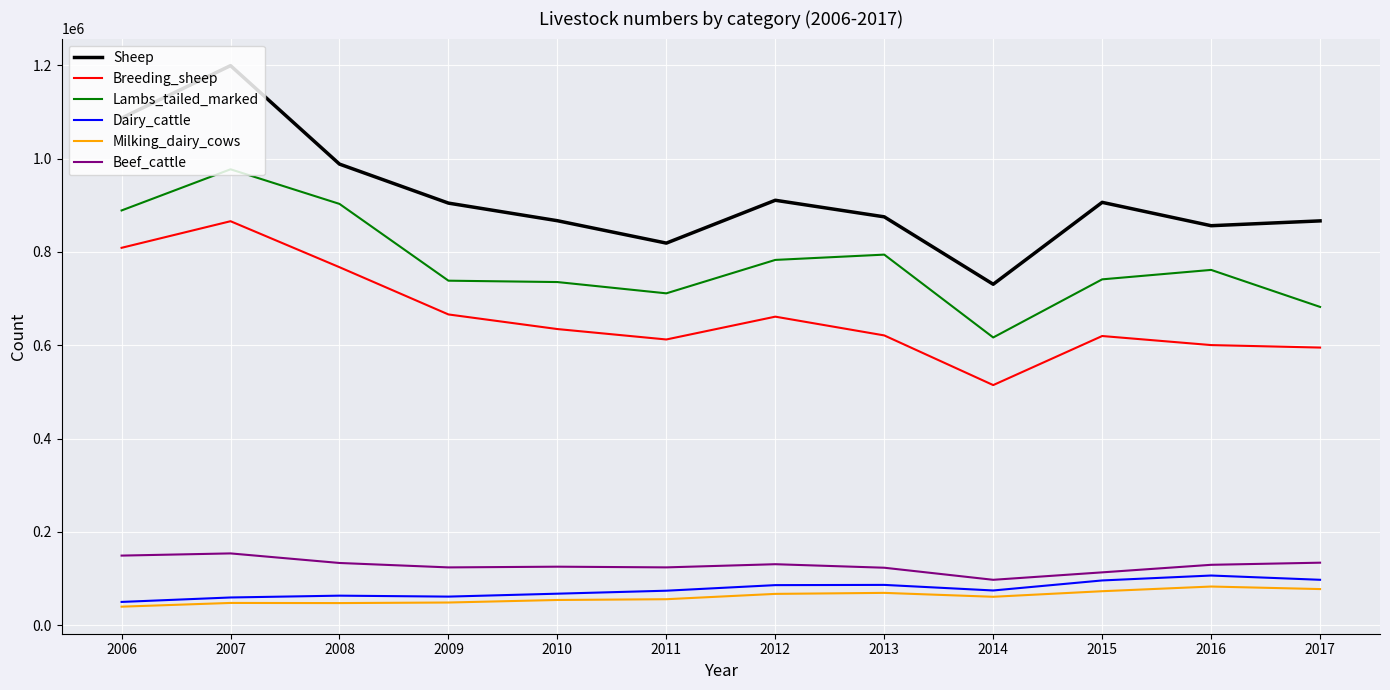

True or false: Milking_dairy_cows and Lambs_tailed_marked cross at least once.

False